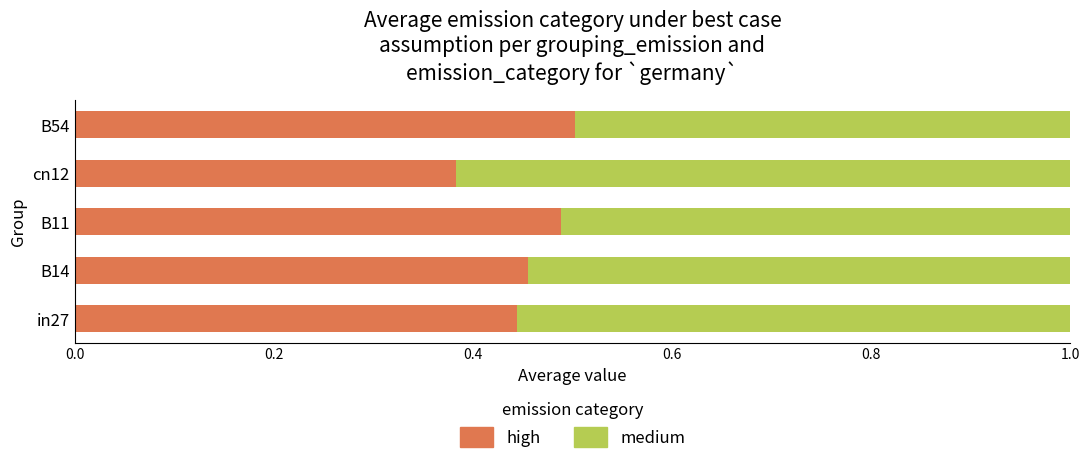

The high series shows 0.2 at B54. True or false?

False